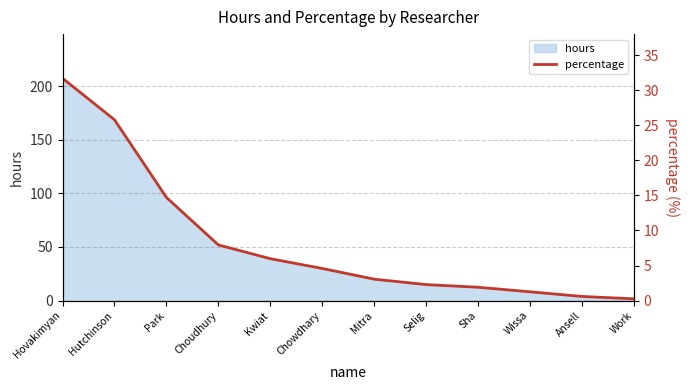

List the labels in order of value, largest first.

Hovakimyan, Hutchinson, Park, Choudhury, Kwiat, Chowdhary, Mitra, Selig, Sha, Wissa, Ansell, Work